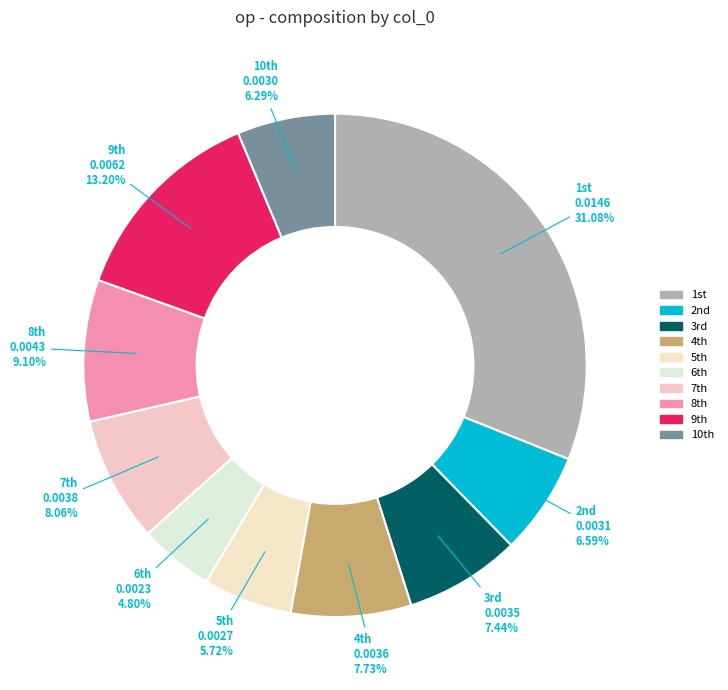

How many slices are in this pie chart?

10